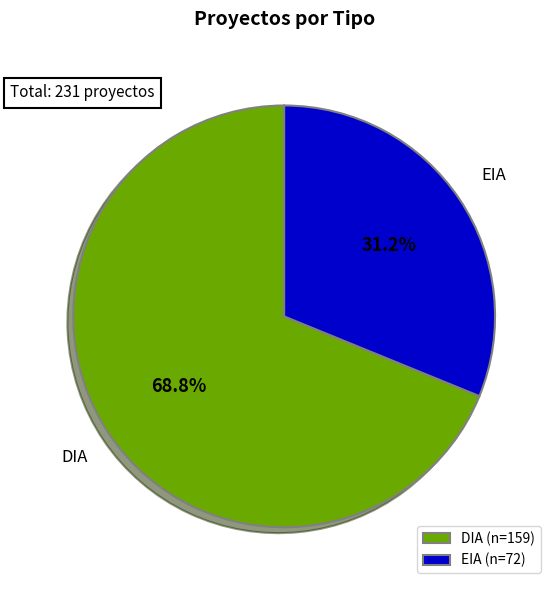

Between DIA and EIA, which is larger?

DIA